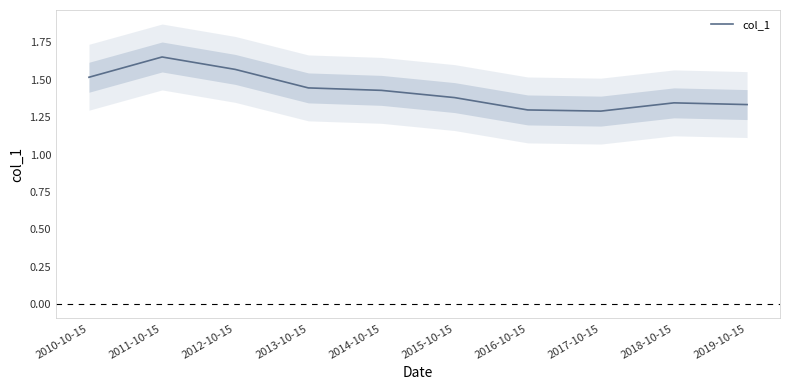

Where is the data nearest to the value 1?

2017-10-15